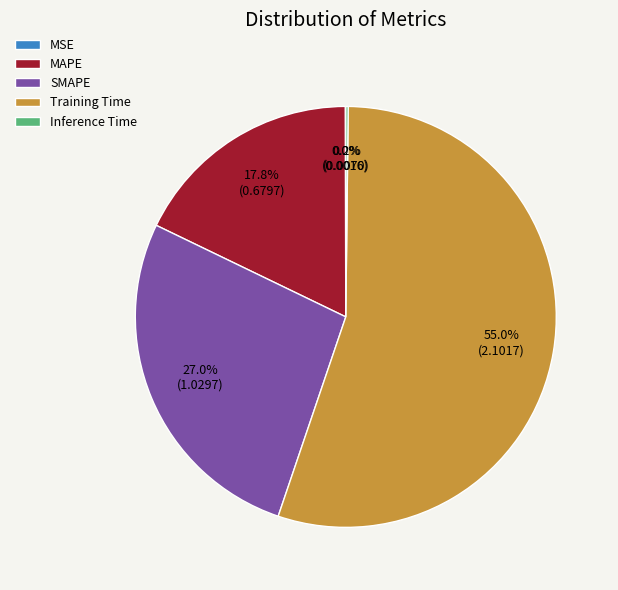

How much of the chart is everything except Training Time?

45.0%